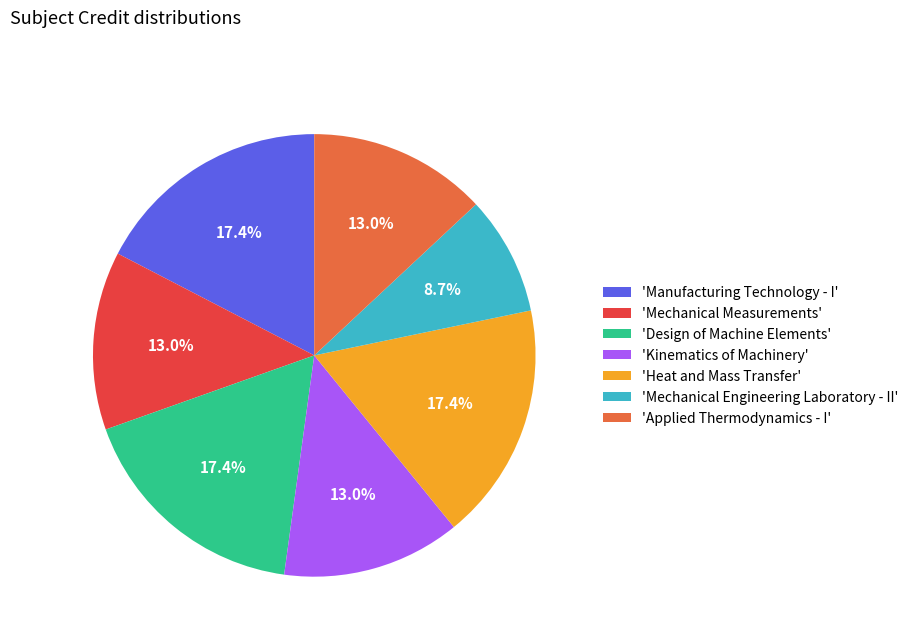

To the nearest percent, what is the average slice percentage?

14%